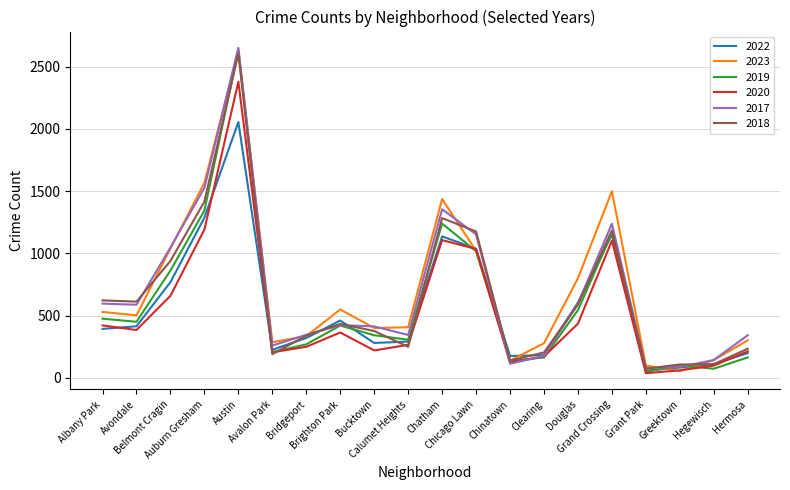

What is the maximum value shown in the chart?

2652